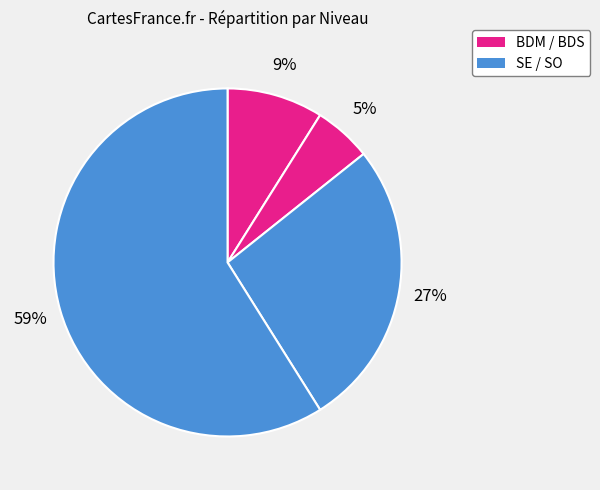

To the nearest percent, what is the difference between the largest and smallest slice percentages?

54%